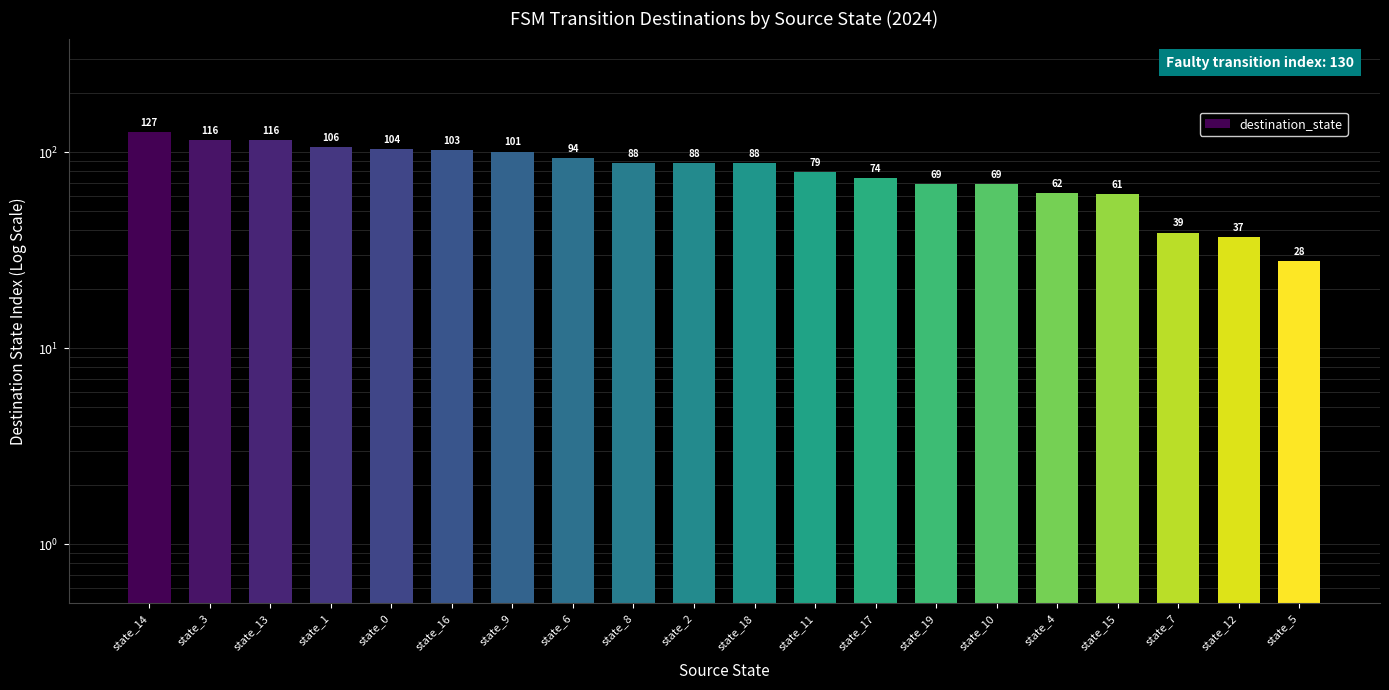

What is the change in value from state_14 to state_19?

-58